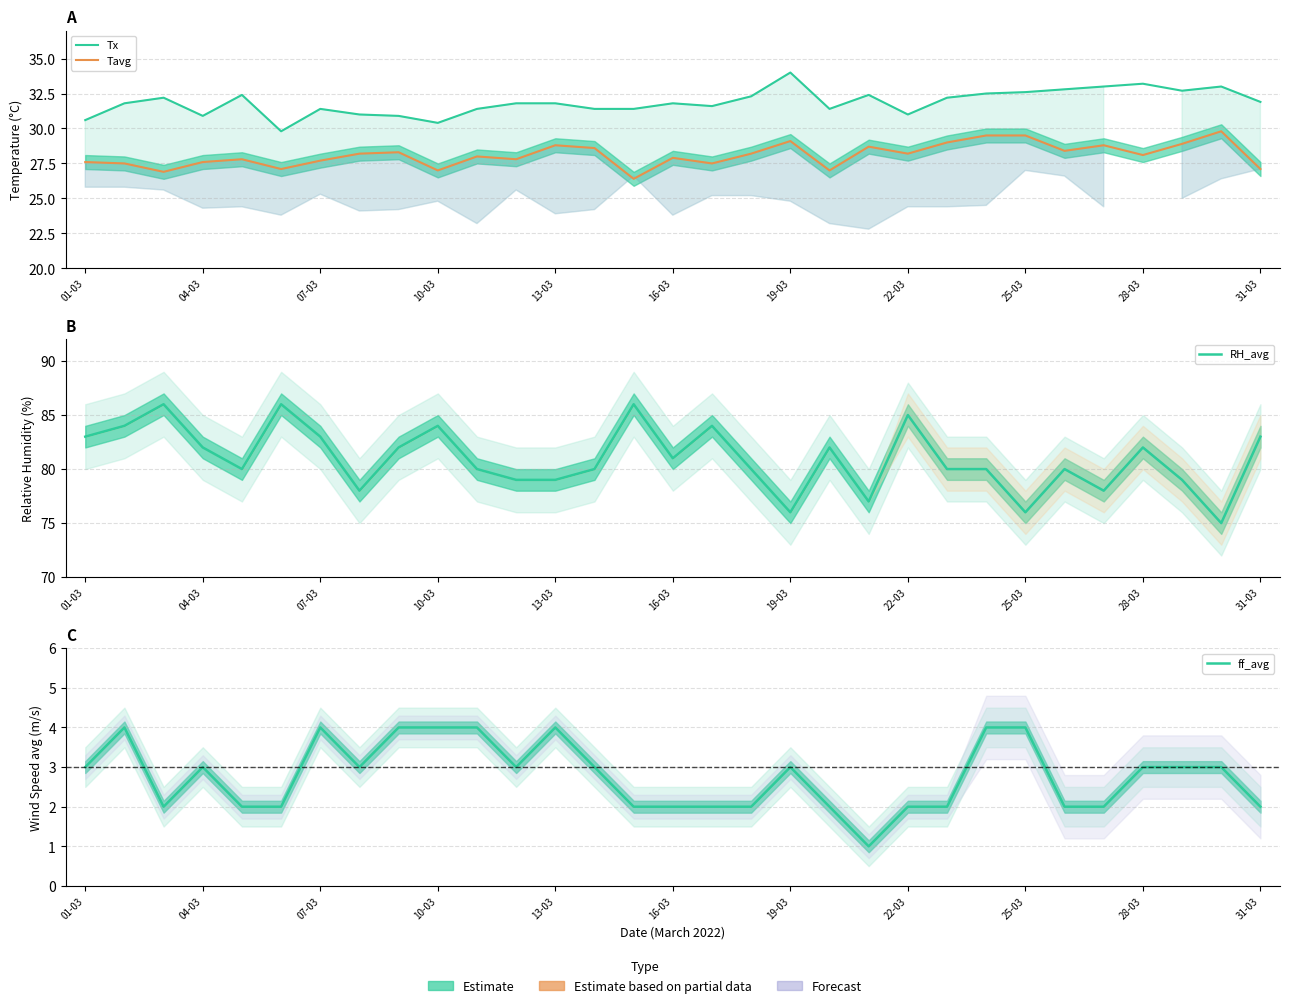

True or false: Tx and Tavg intersect in this chart.

False